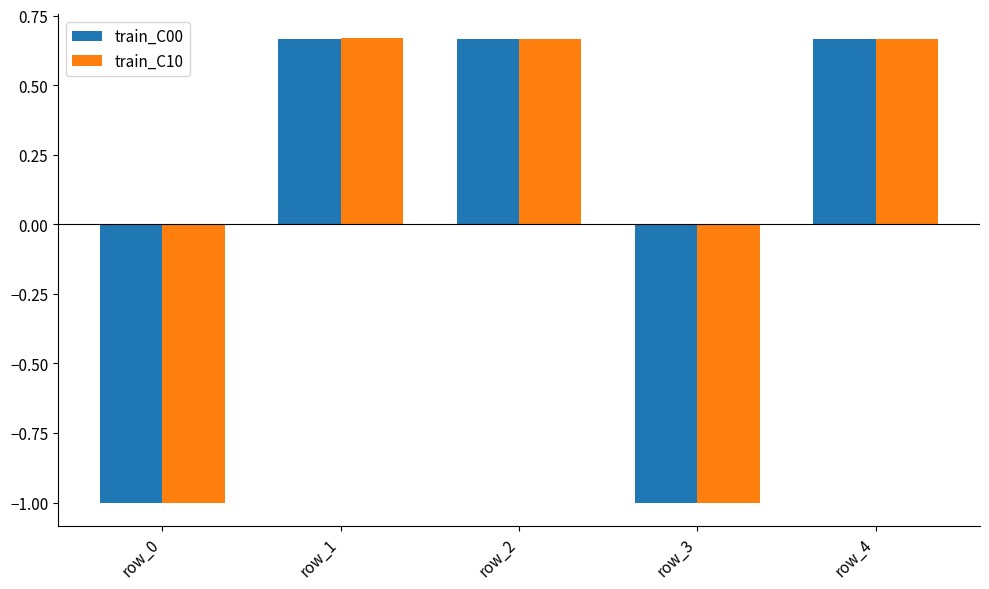

What is the minimum value shown in the chart?

-1.0